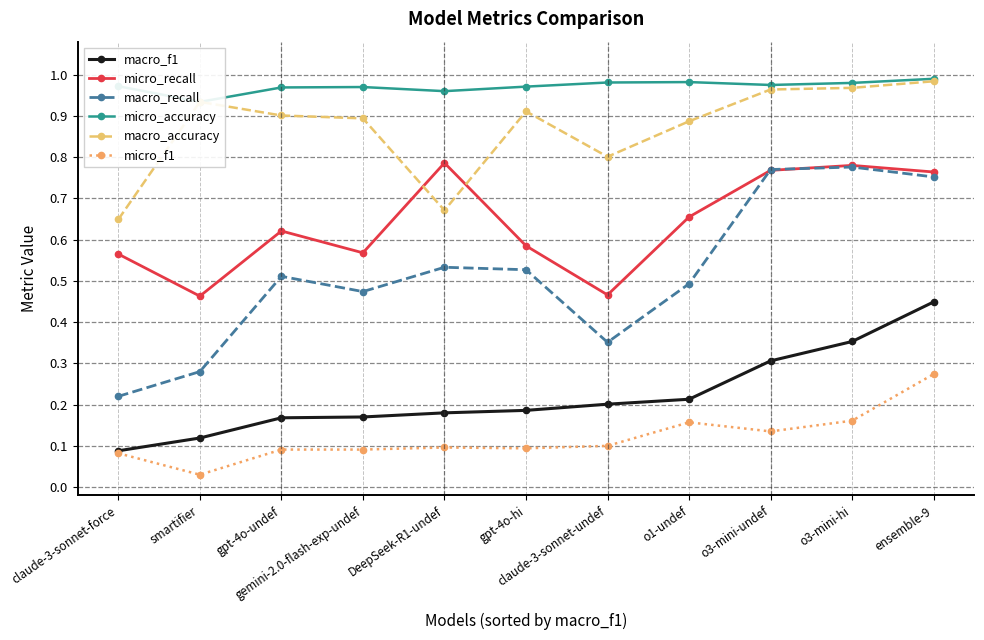

How many times do macro_accuracy and micro_recall cross each other?

2